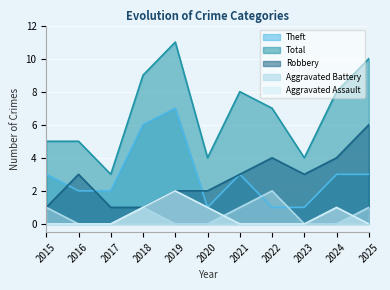

What are all the series names shown in the legend?

Theft, Total, Robbery, Aggravated Battery, Aggravated Assault